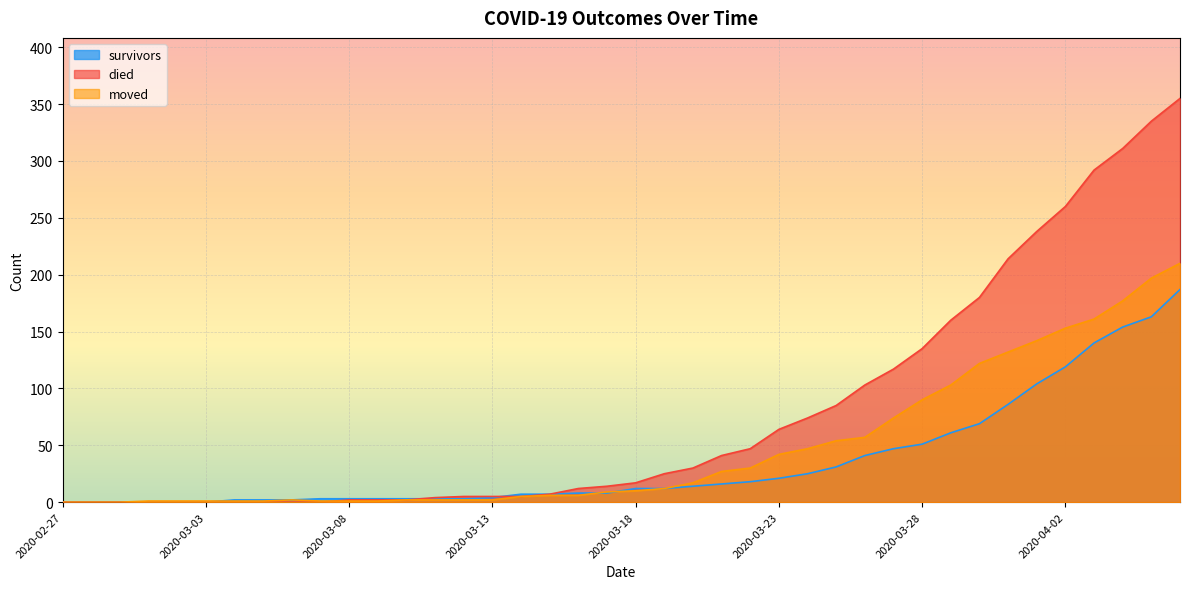

Does the chart display data point markers on the line(s)?

No